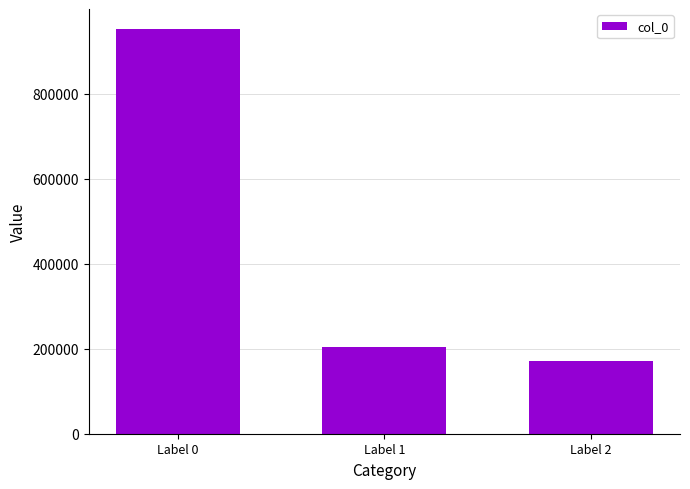

What is the approximate value at Label 0, to the nearest 50?

951850